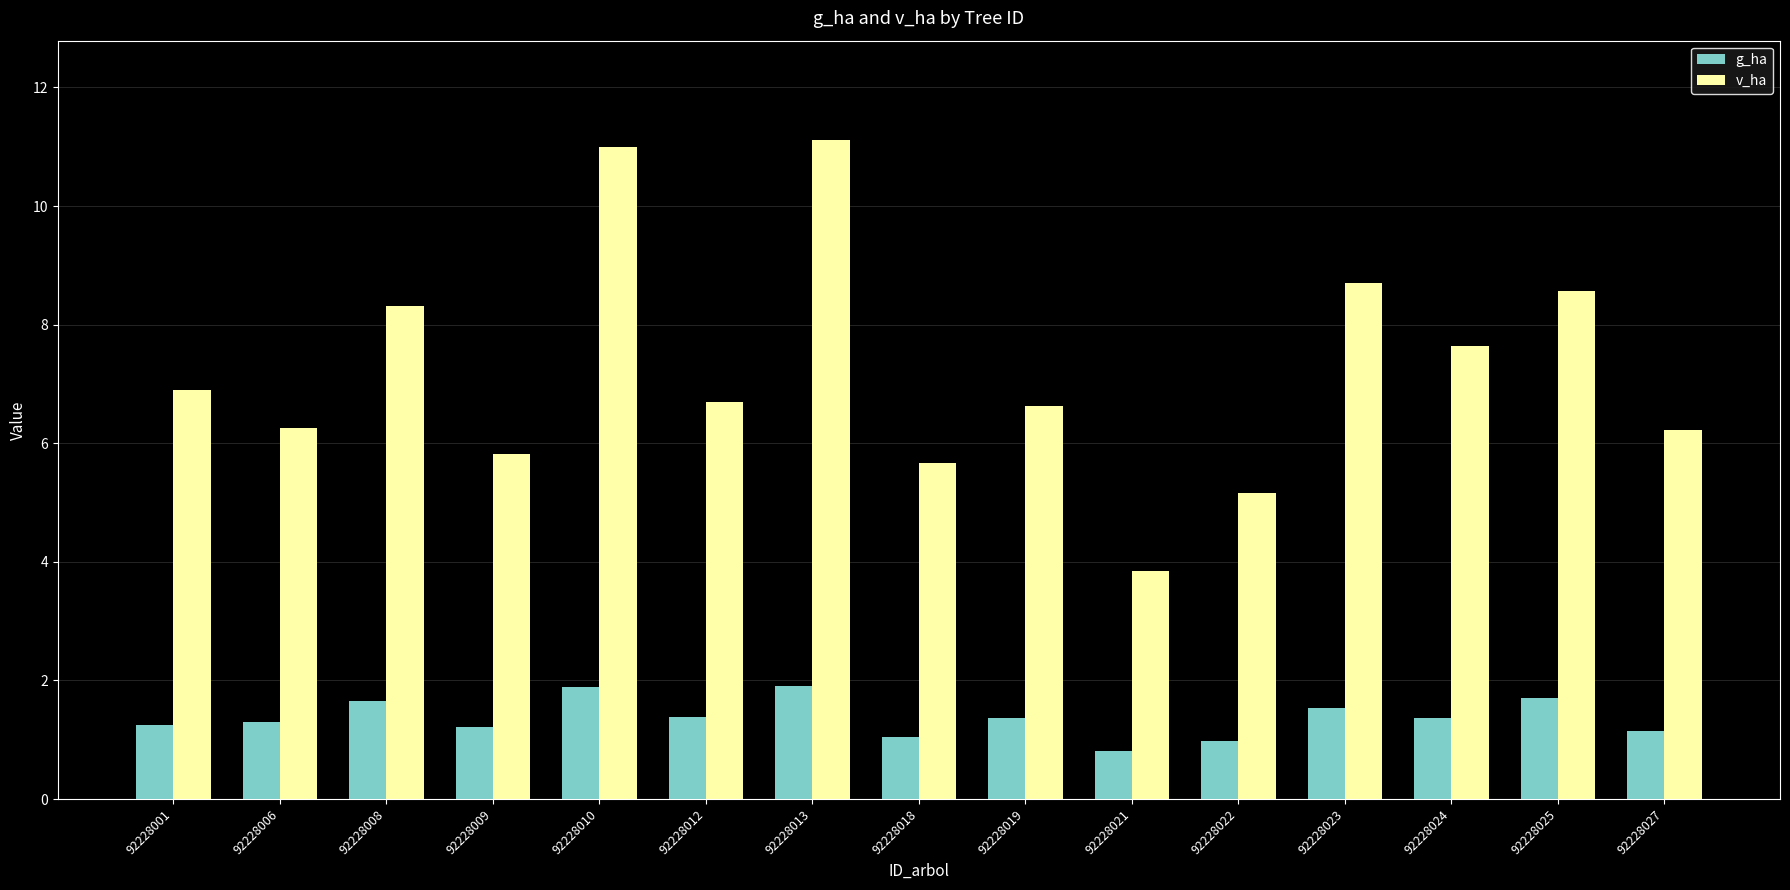

Does the chart contain stacked bars?

No